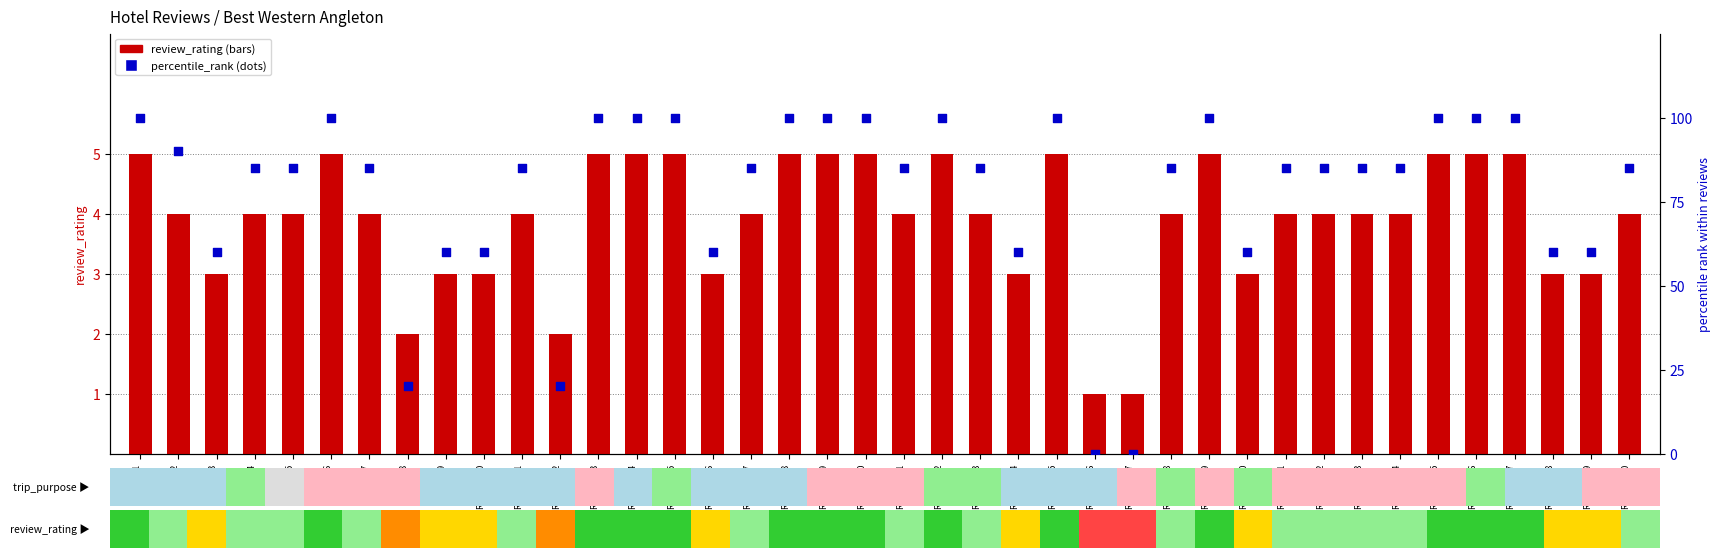

What is the total value across all series at Review_6?

105